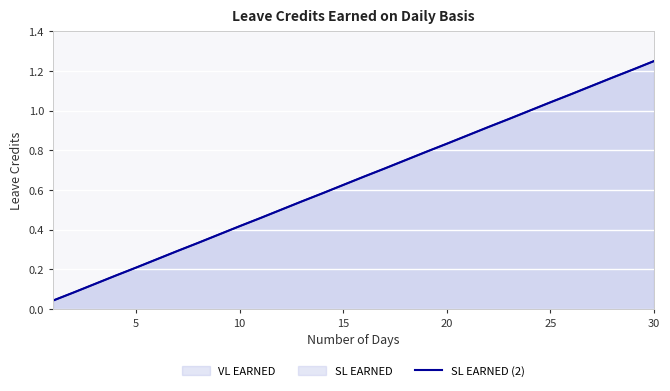

What is the difference between the values at 10 and 20?

0.4